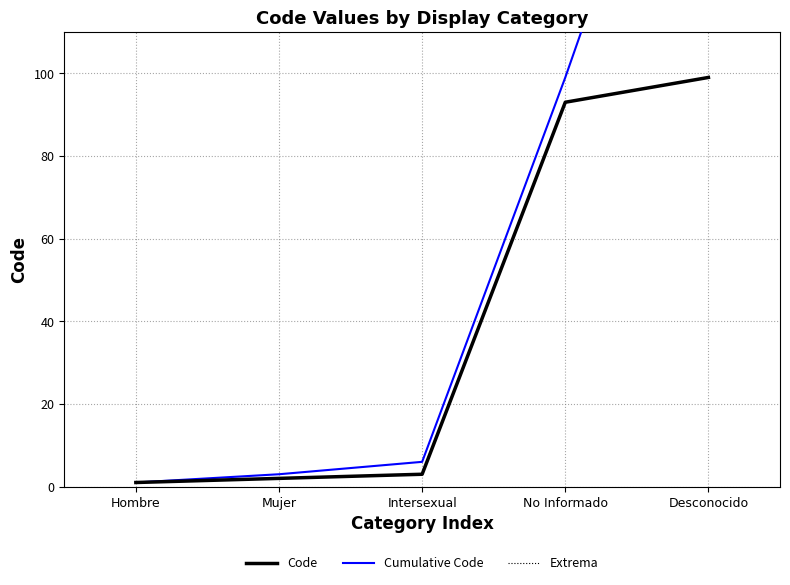

What is the sum of the Cumulative Code values at Hombre and Intersexual?

7